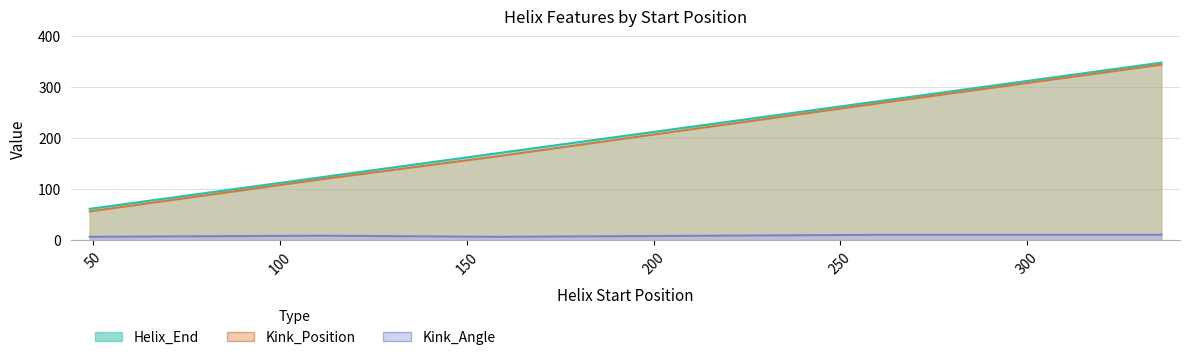

Which series has the widest spread of values?

Kink_Position